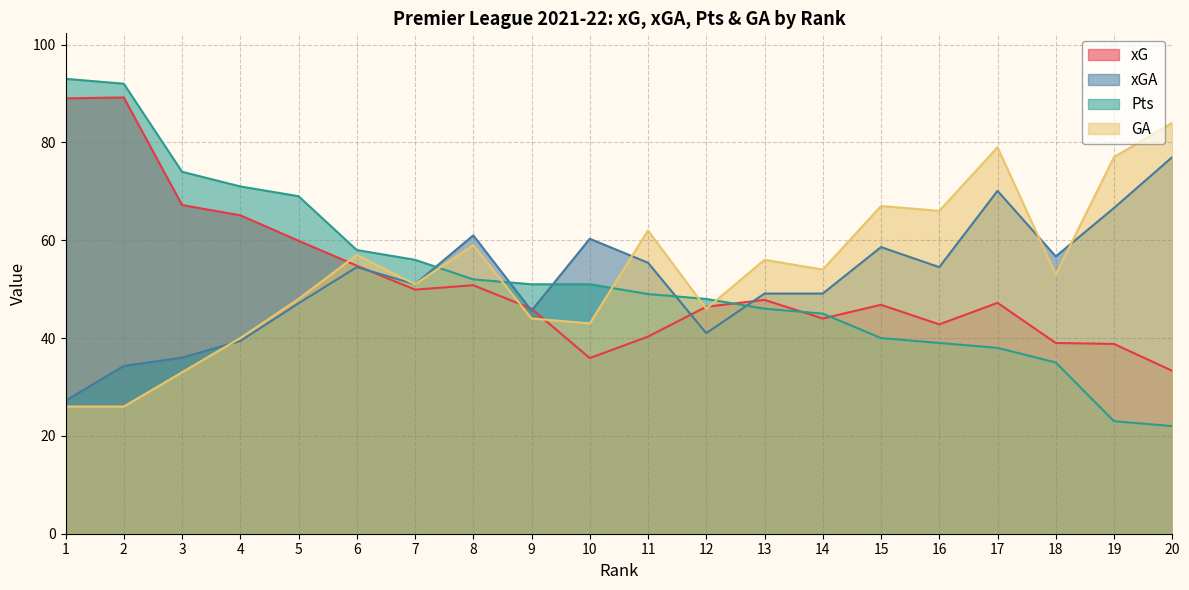

Is it true that xG equals 33.3 at 20?

True